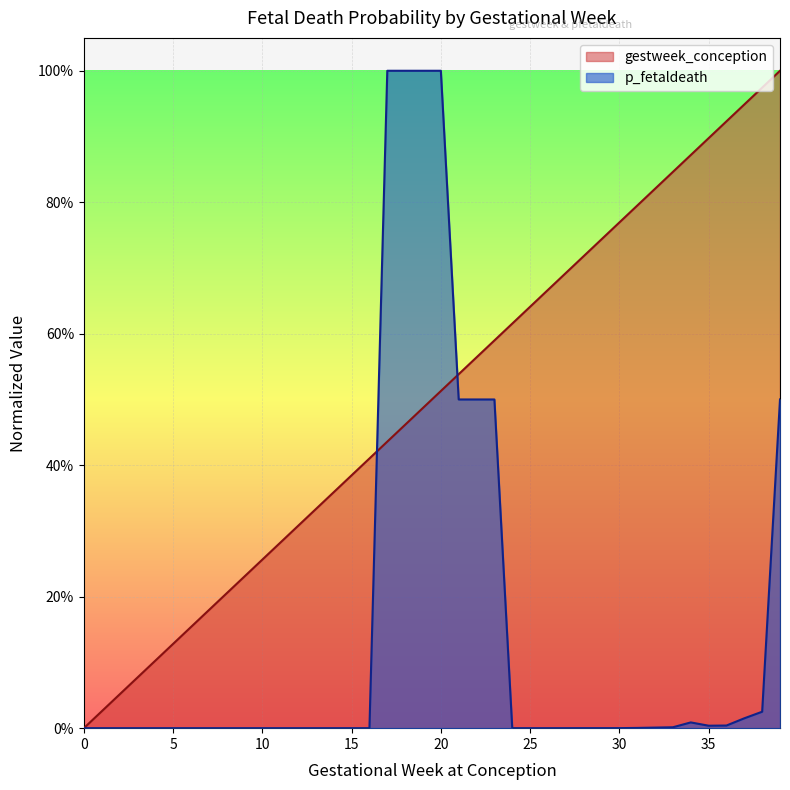

What is the value of the gestweek_conception point at the 19th from the left?

0.5